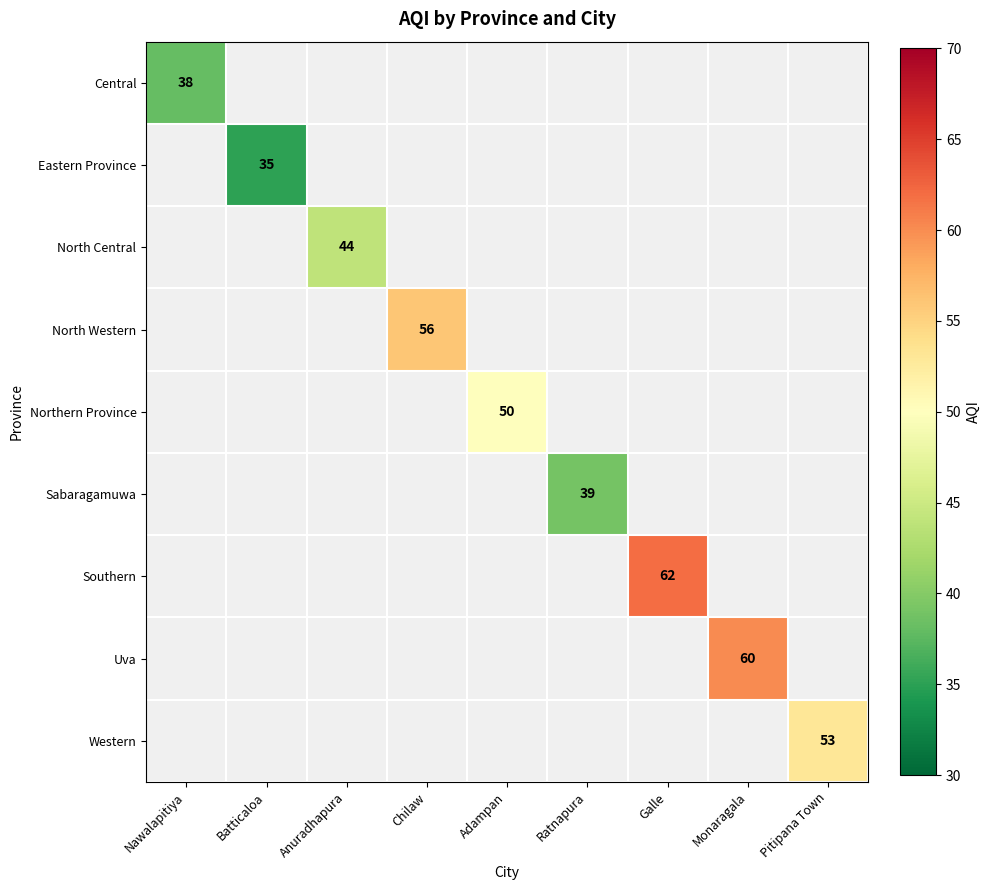

True or false: Western has a value of 12 at Pitipana Town.

False